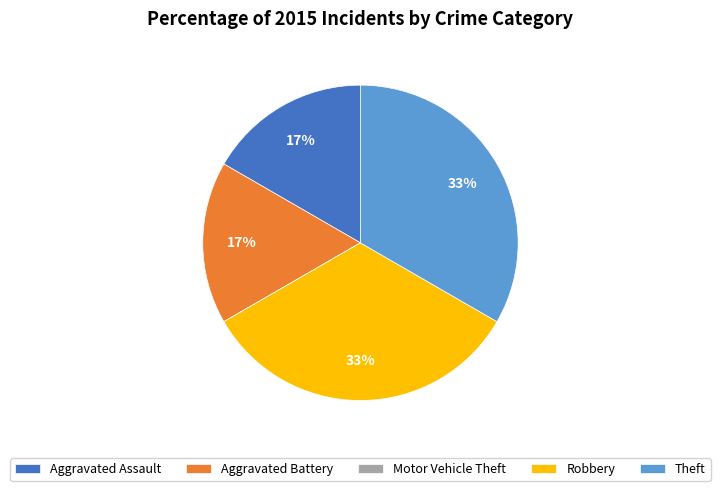

Between Theft and Aggravated Battery, which is larger?

Theft